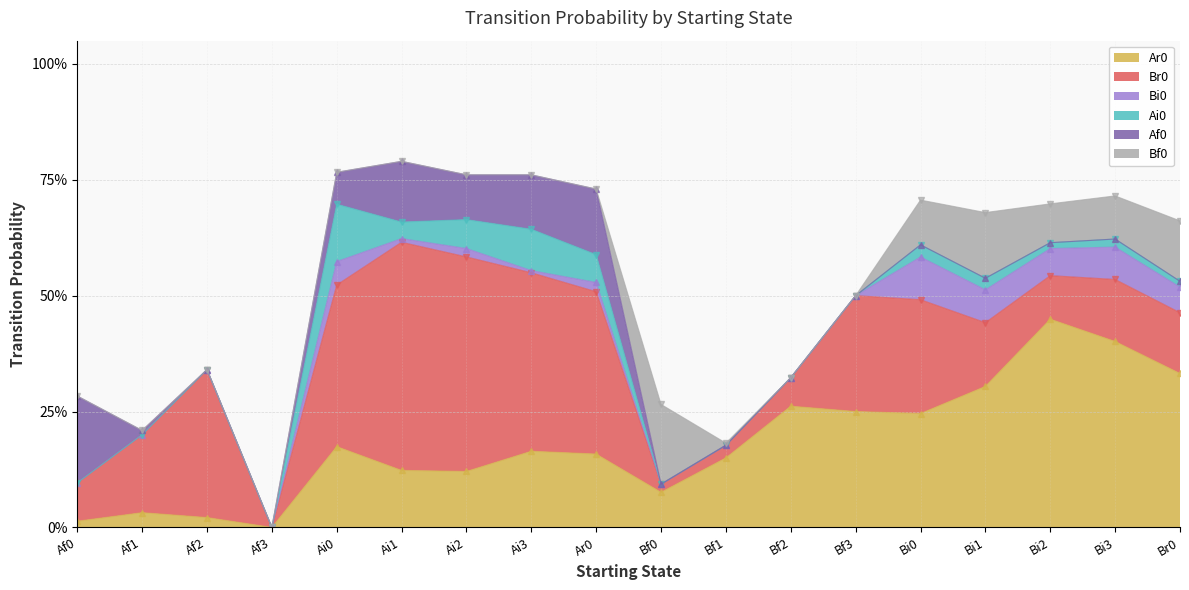

How many values in Ai0 are above zero?

10